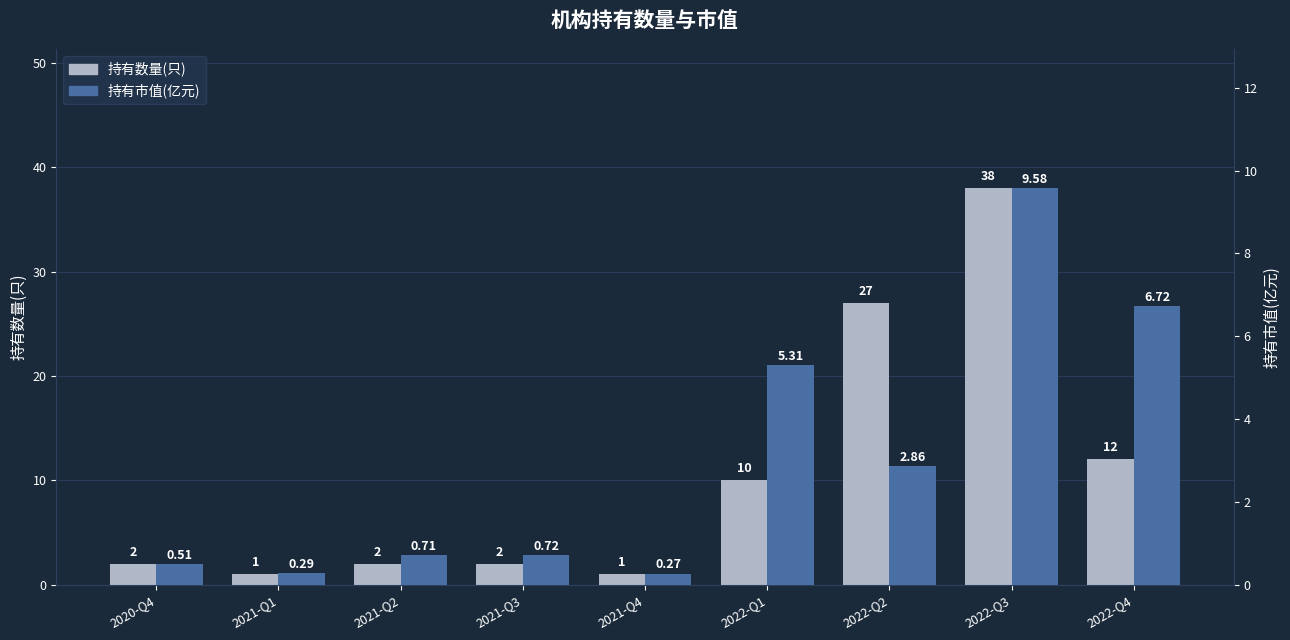

Reading left to right, list all the values displayed in this chart.

持有数量(只): 2.0	1.0	2.0	2.0	1.0	10.0	27.0	38.0	12.0
持有市值(亿元): 0.5	0.3	0.7	0.7	0.3	5.3	2.9	9.6	6.7